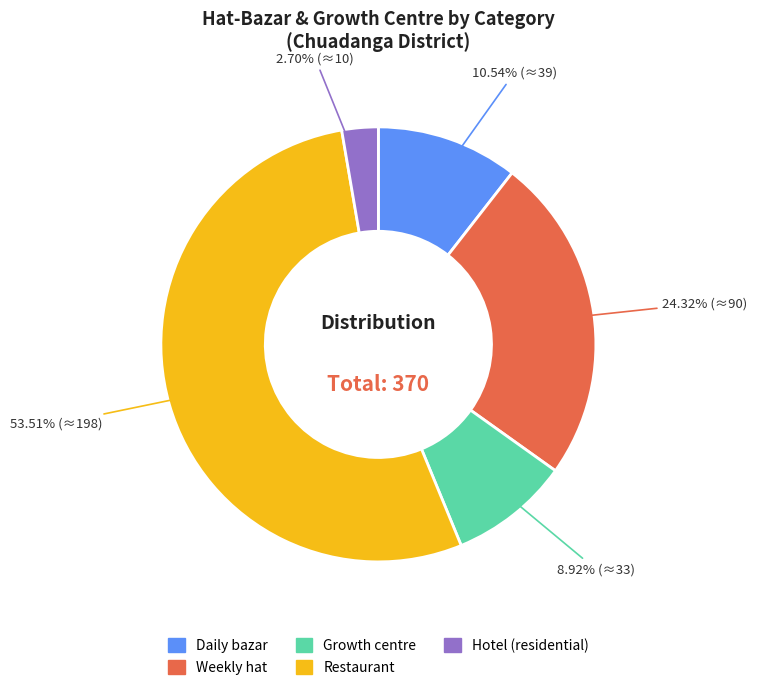

What is the ratio of the value at Restaurant to the value at Hotel (residential)?

19.8